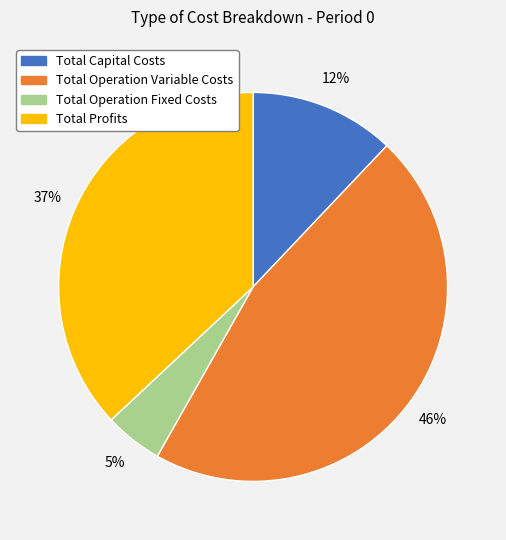

Is it true that Total Capital Costs is 26% of the pie?

False